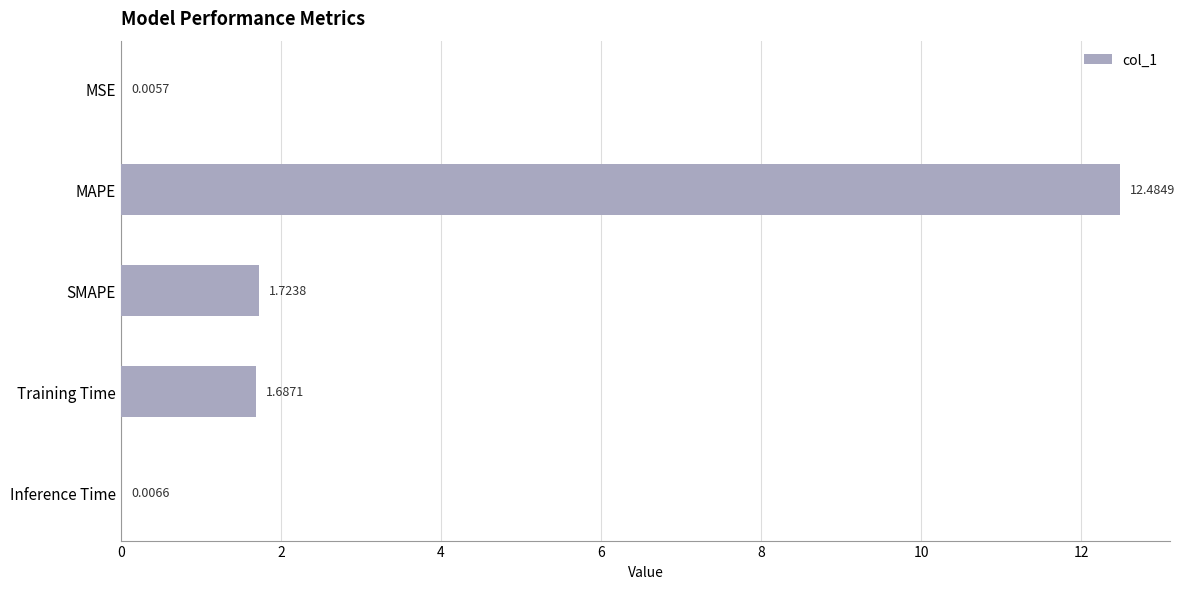

What is the sum of the values at SMAPE and MAPE?

14.2